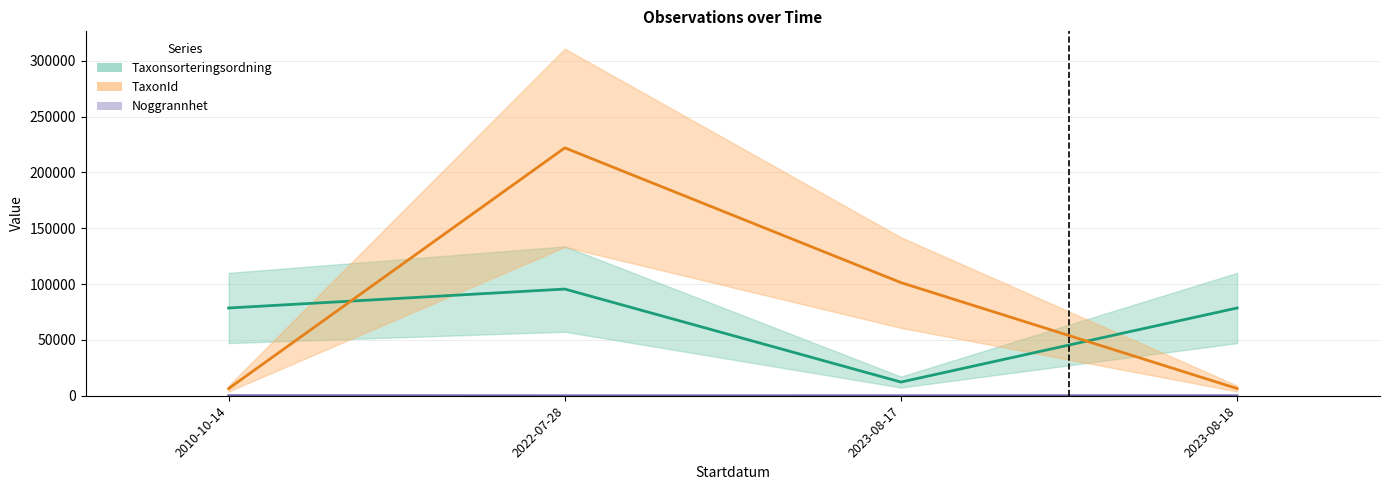

What is the label of the 2nd bar from the left?

2022-07-28